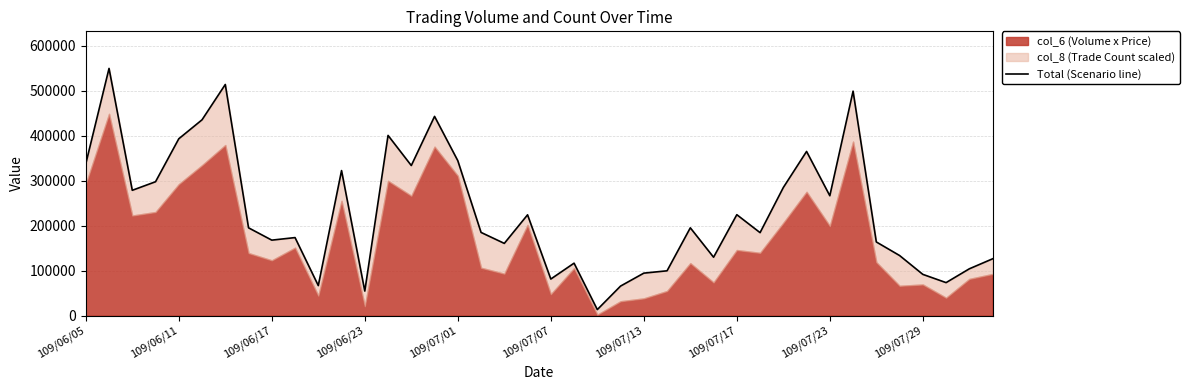

Is it true that the value at 38 is 104191.0?

True